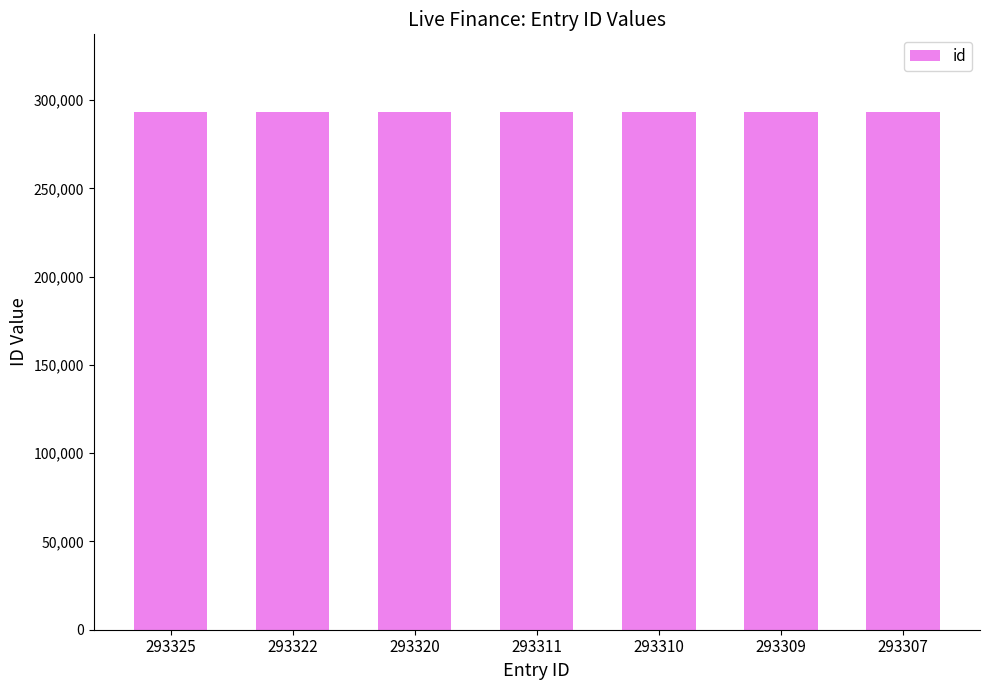

What is the change in value from 293310 to 293307?

-3